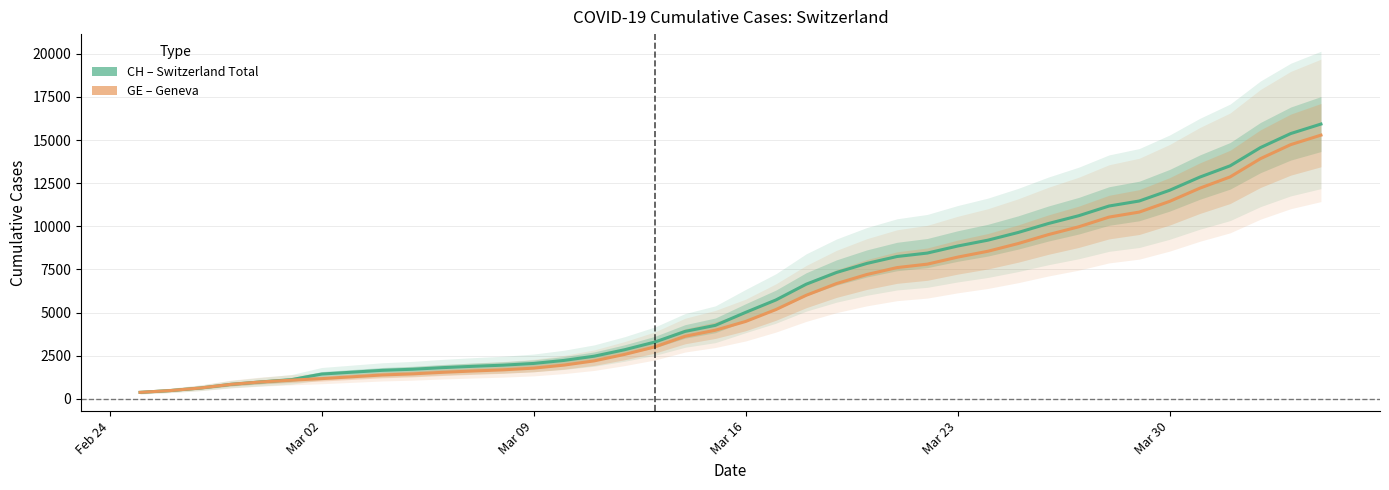

Which series has the largest total across all categories?

CH